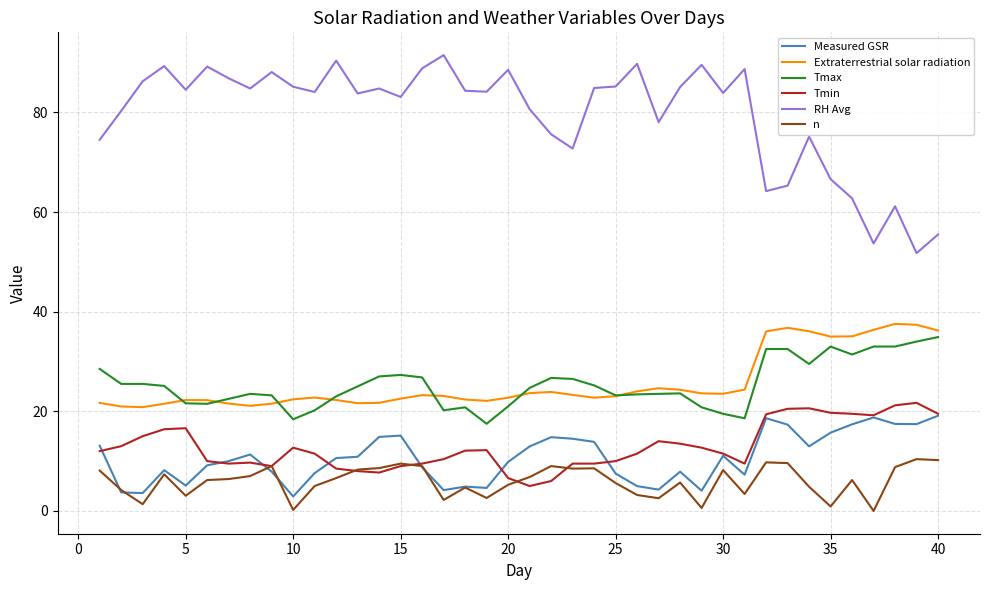

Which series has the largest range (max minus min)?

RH Avg